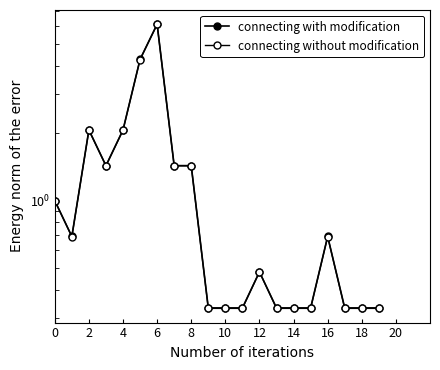

In connecting without modification, how many points are lower than both neighbors (excluding endpoints)?

2